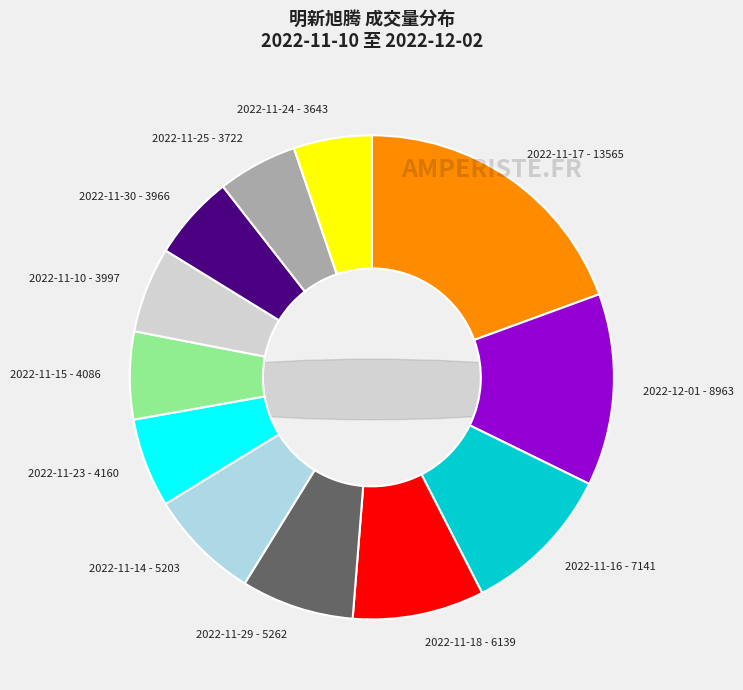

Is it true that 2022-11-30 is 15% of the pie?

False